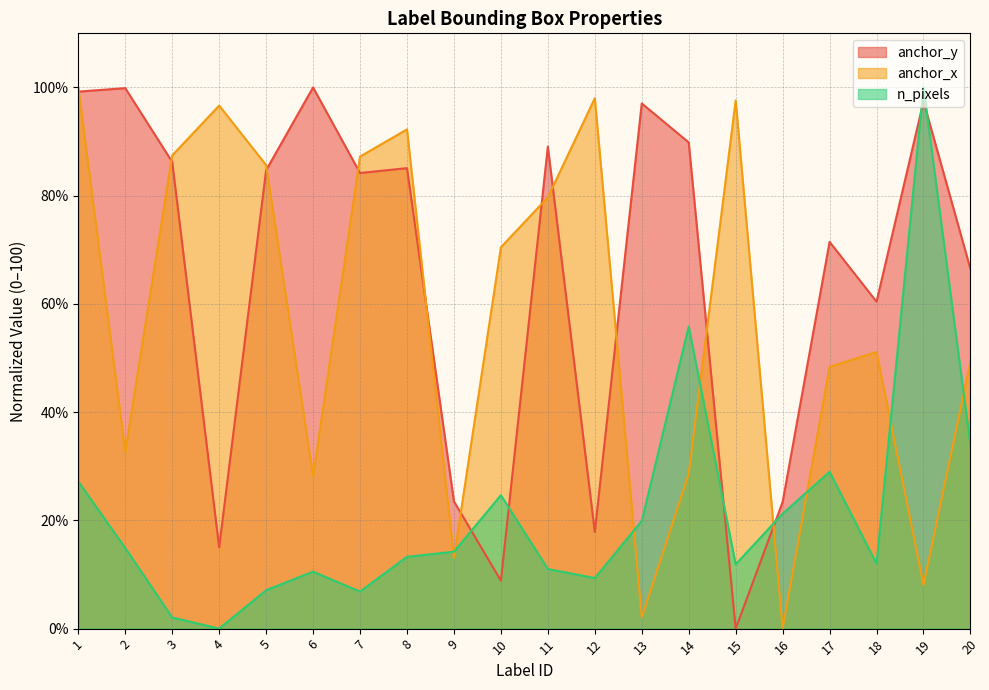

The value of n_pixels at 18 is 12.0. True or false?

True